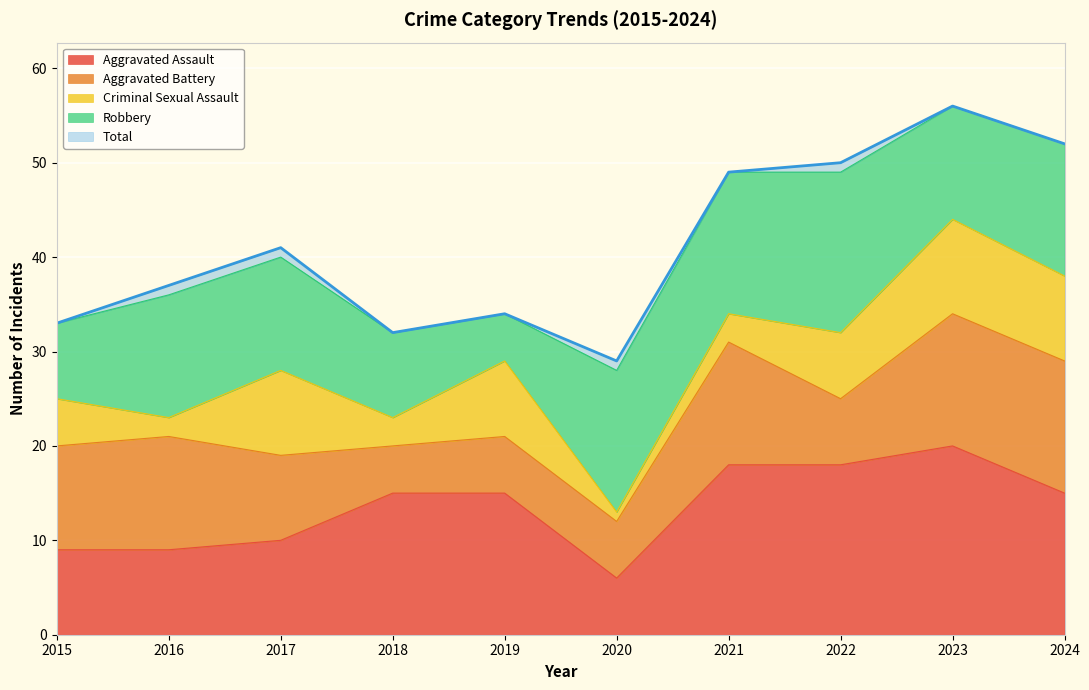

What is the sum of all Robbery values?

120